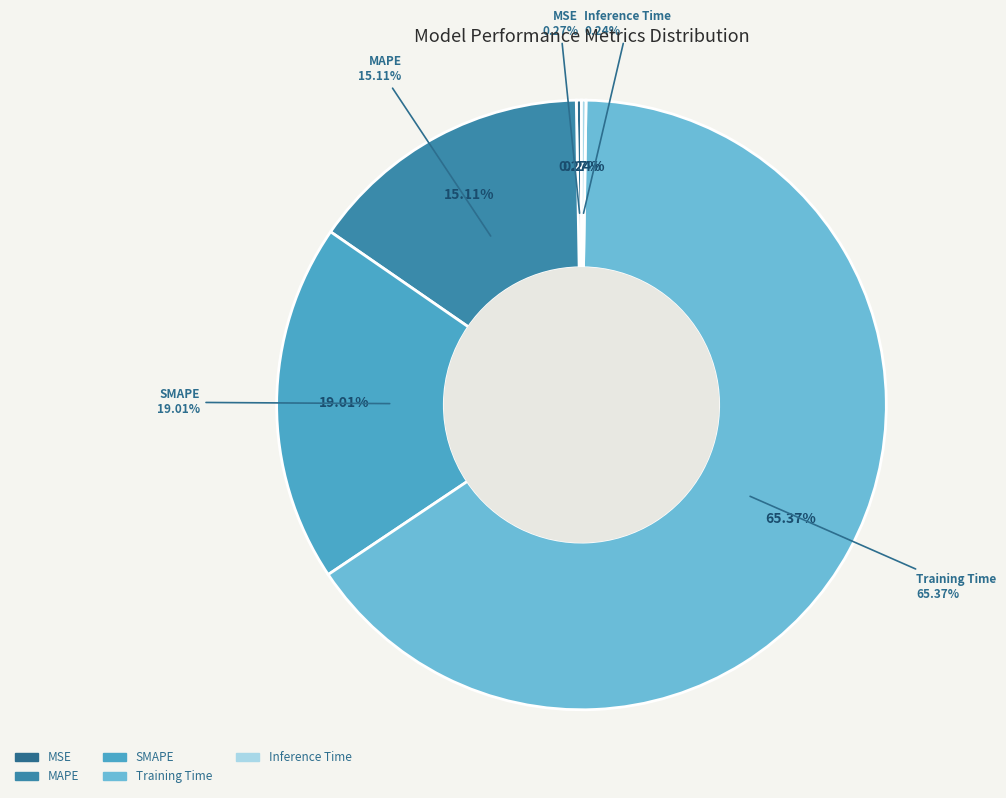

Count the number of slices in the pie.

5